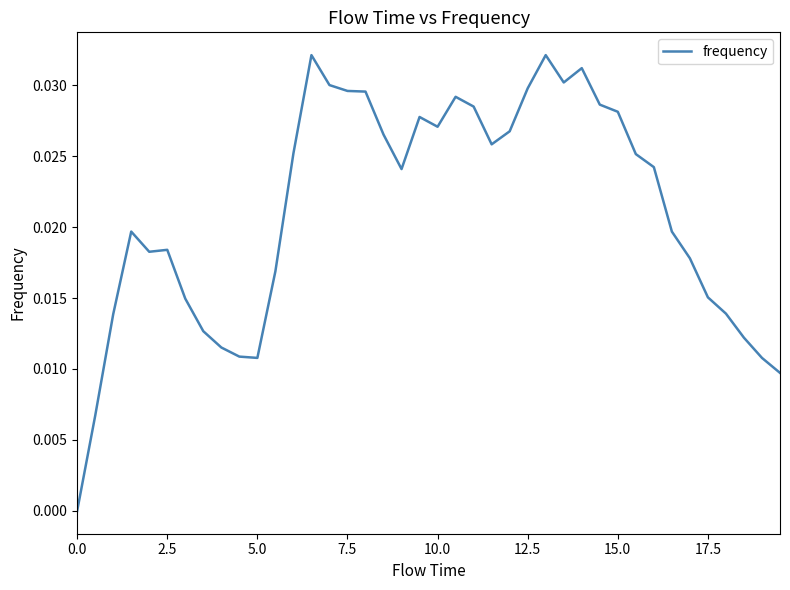

Is this an area chart (filled region under the line)?

No